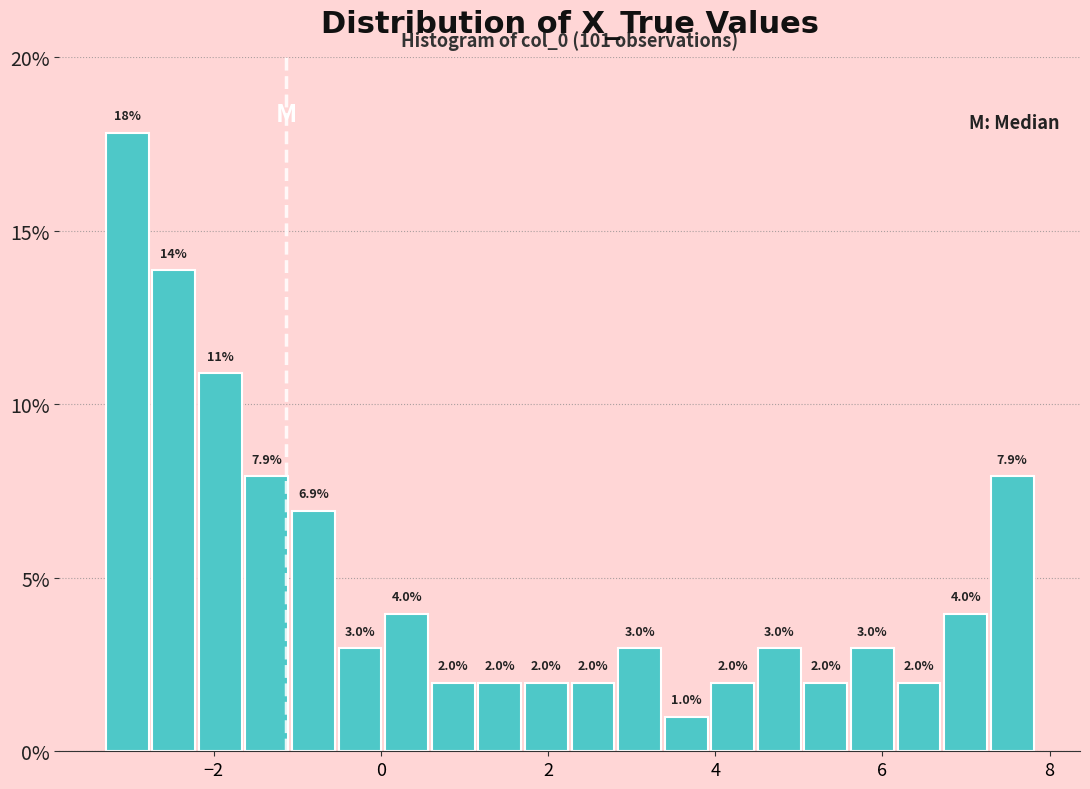

Around what value on the x-axis is the tallest bar? Give the approximate position of its centre, as read against the axis.

-3.0